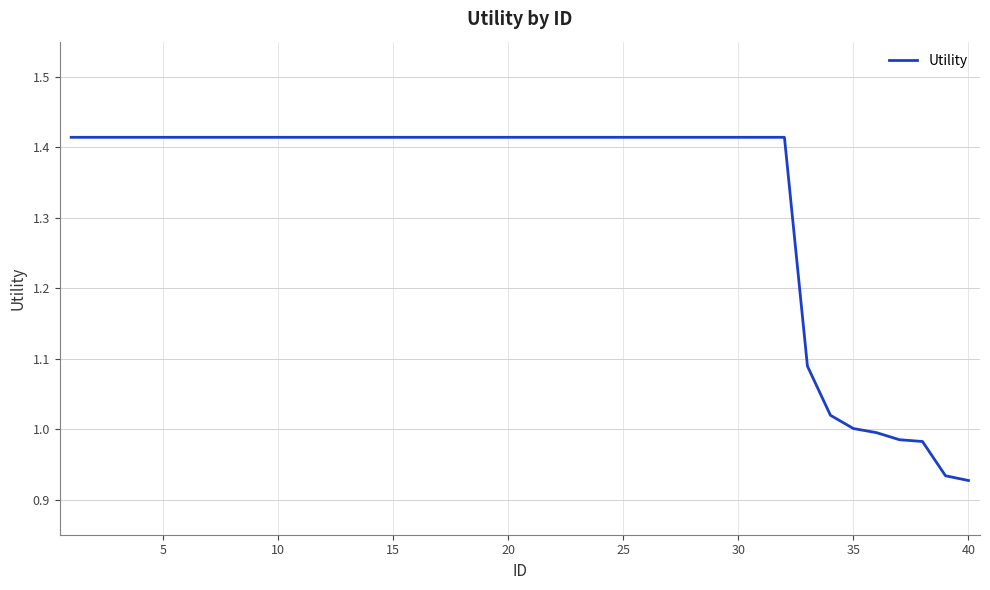

What is the difference between the maximum and minimum values?

0.5